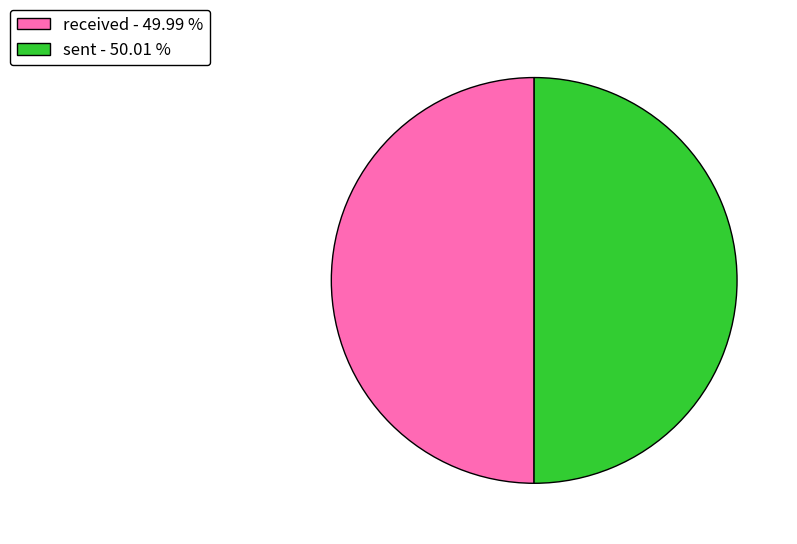

What percentage is the sent slice, to the nearest percent?

50%